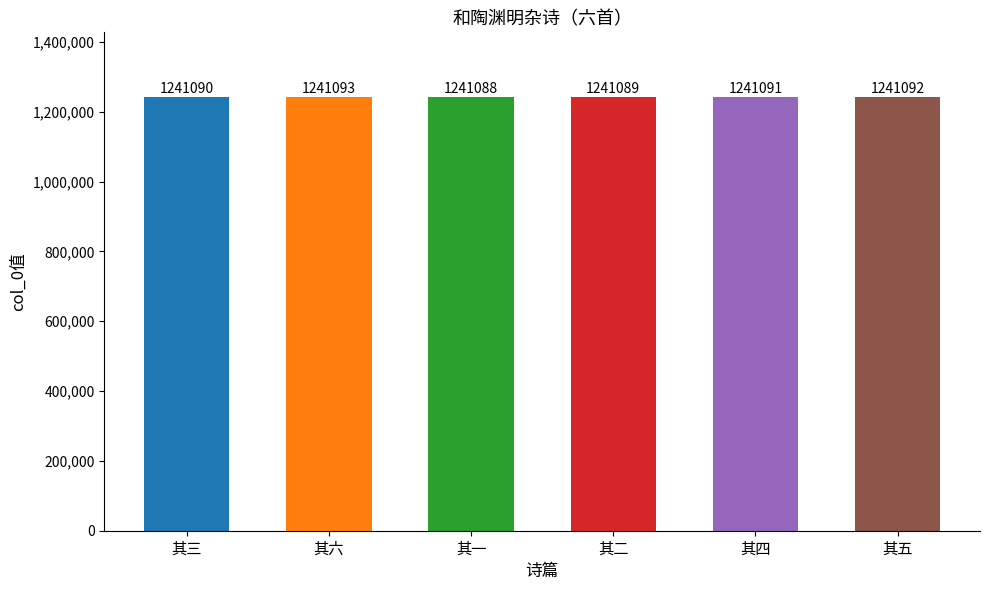

How many values are below 1241091?

3